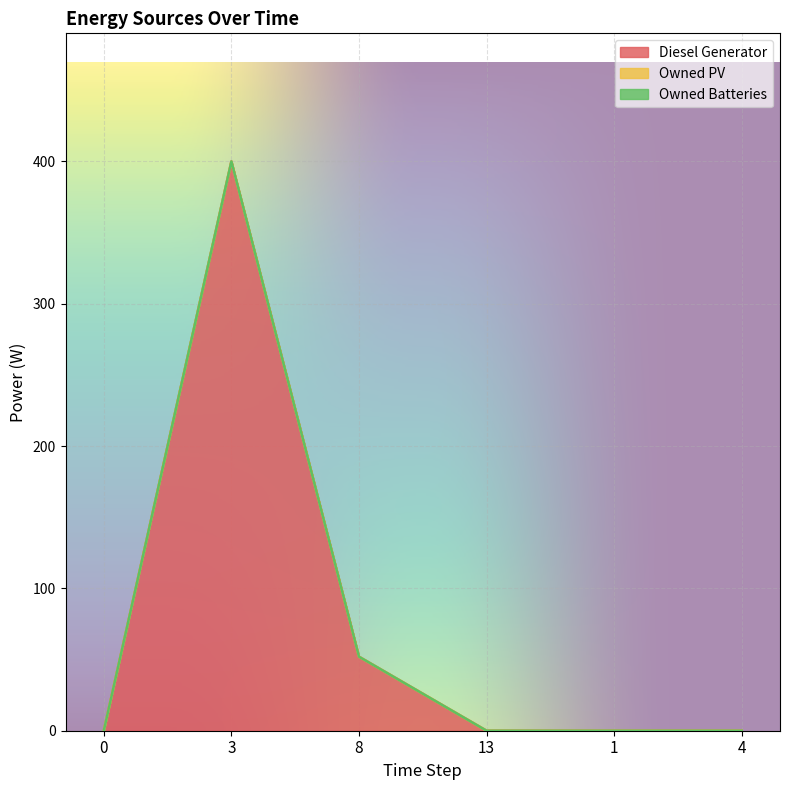

Rank the series at 13 from highest to lowest value.

Diesel Generator, Owned PV, Owned Batteries